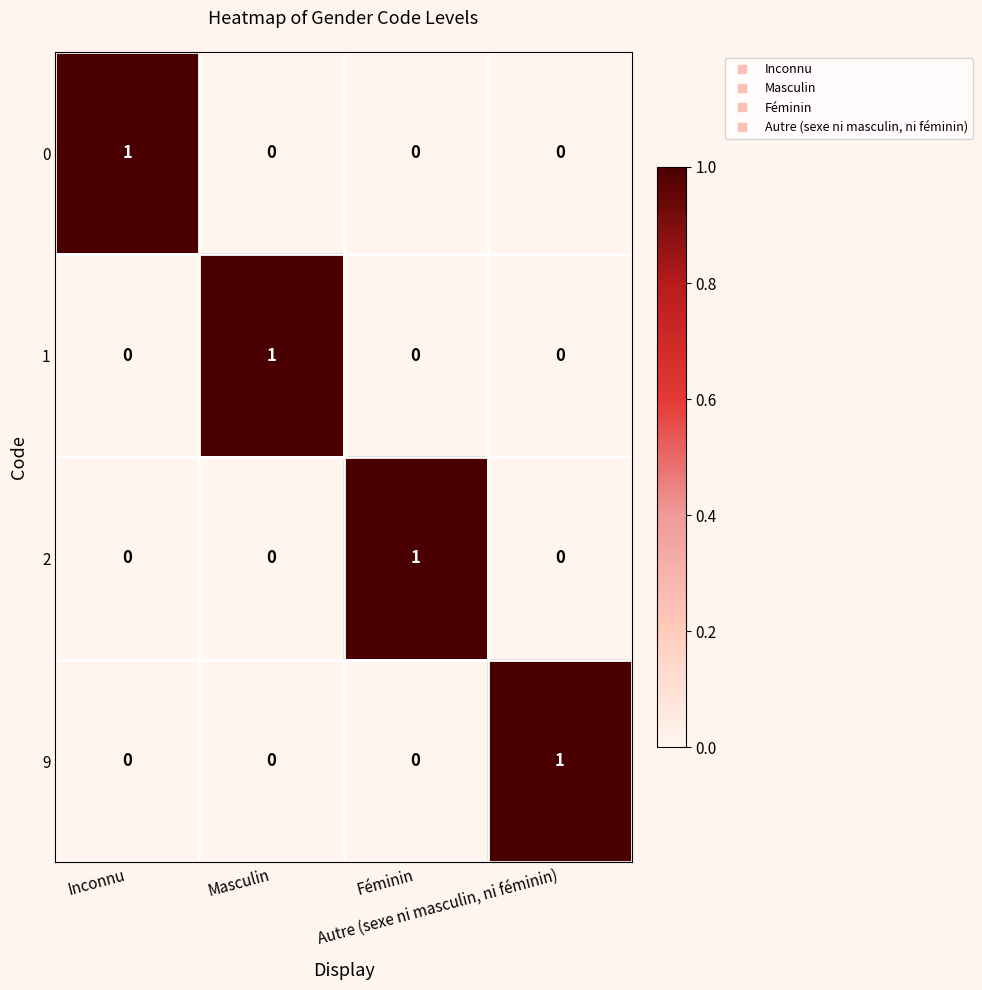

At how many categories does at least one series exceed 0?

4